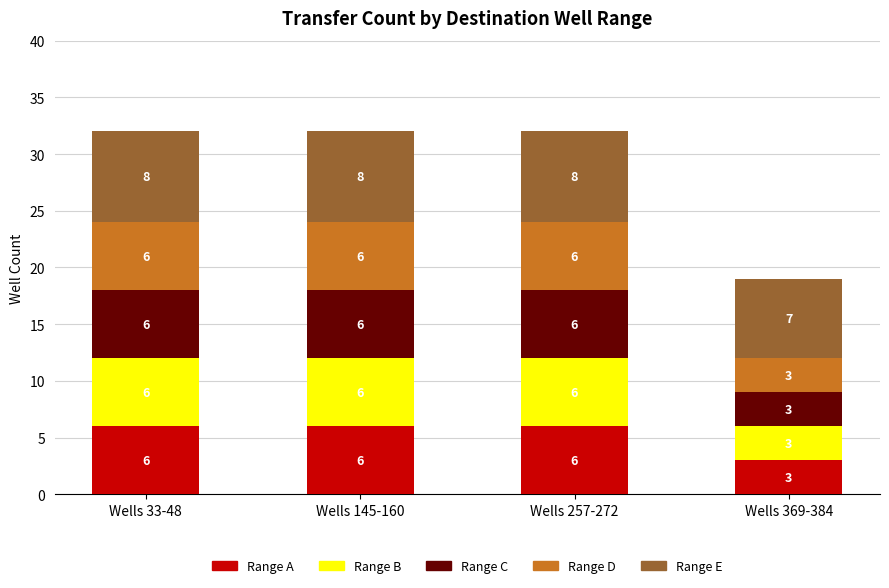

The value of Range A at Wells 145-160 is 6. True or false?

True